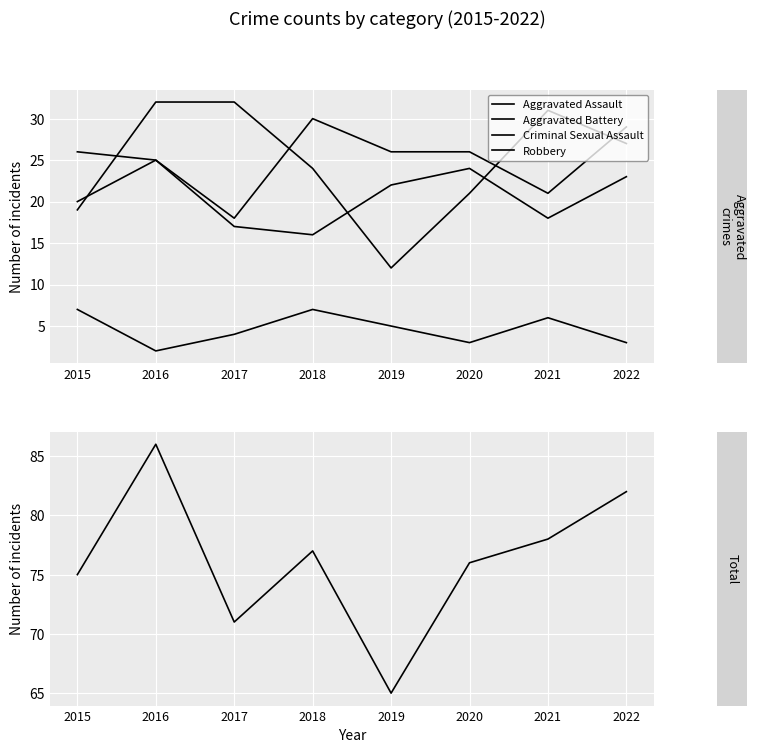

How many distinct data groups are displayed?

5